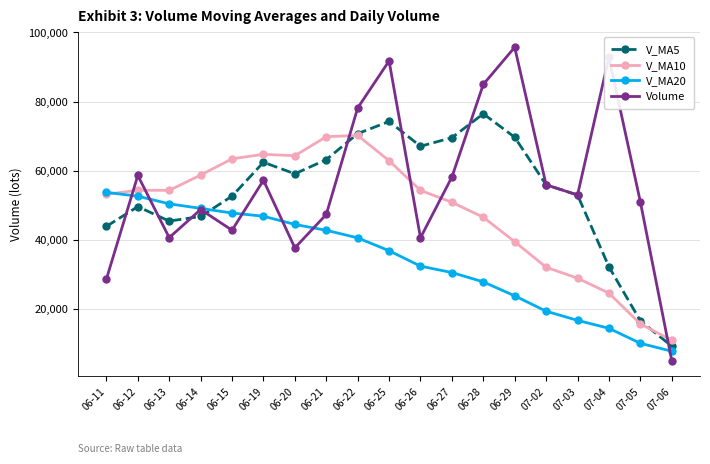

At which label does V_MA5 reach its minimum?

07-06